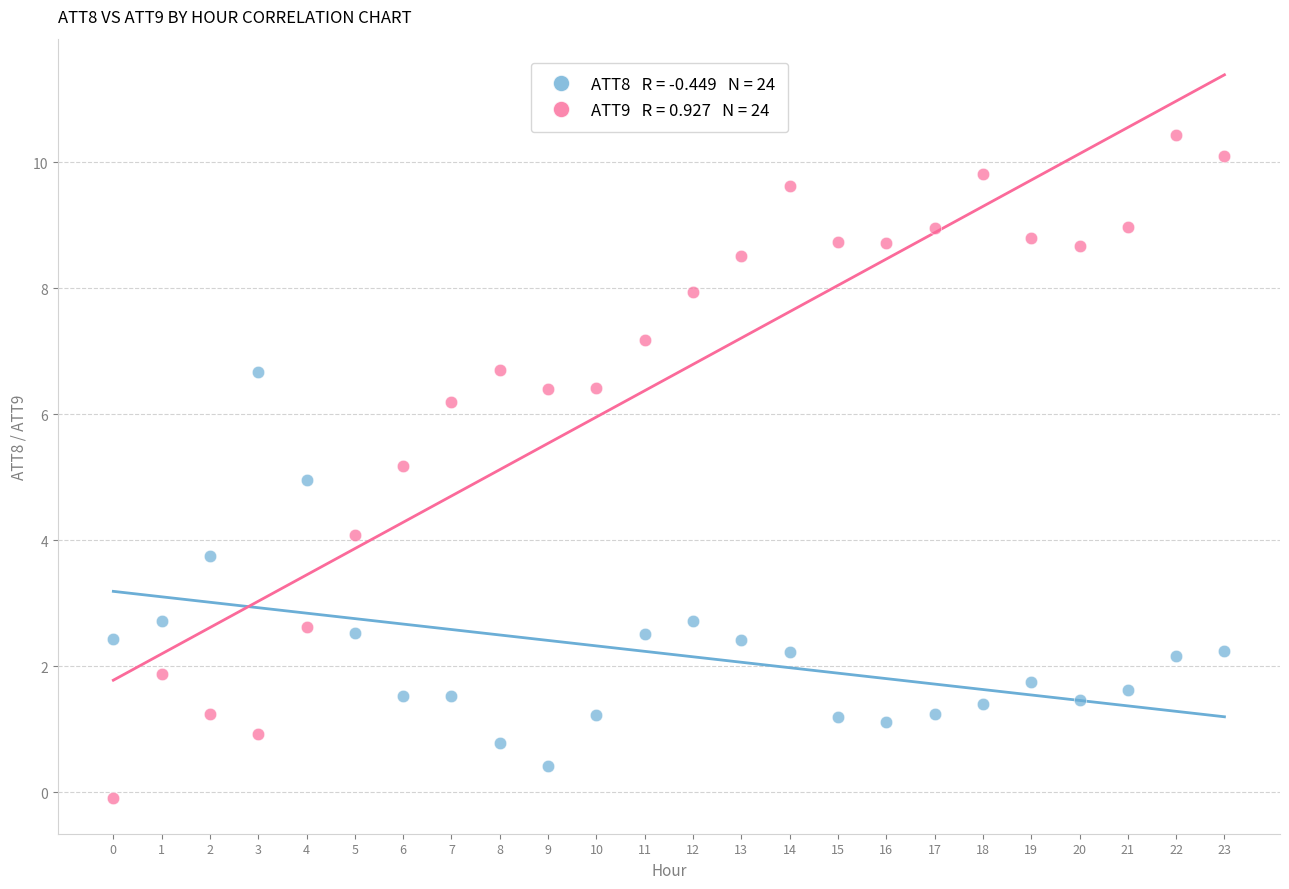

Count the number of points in this scatter plot.

48